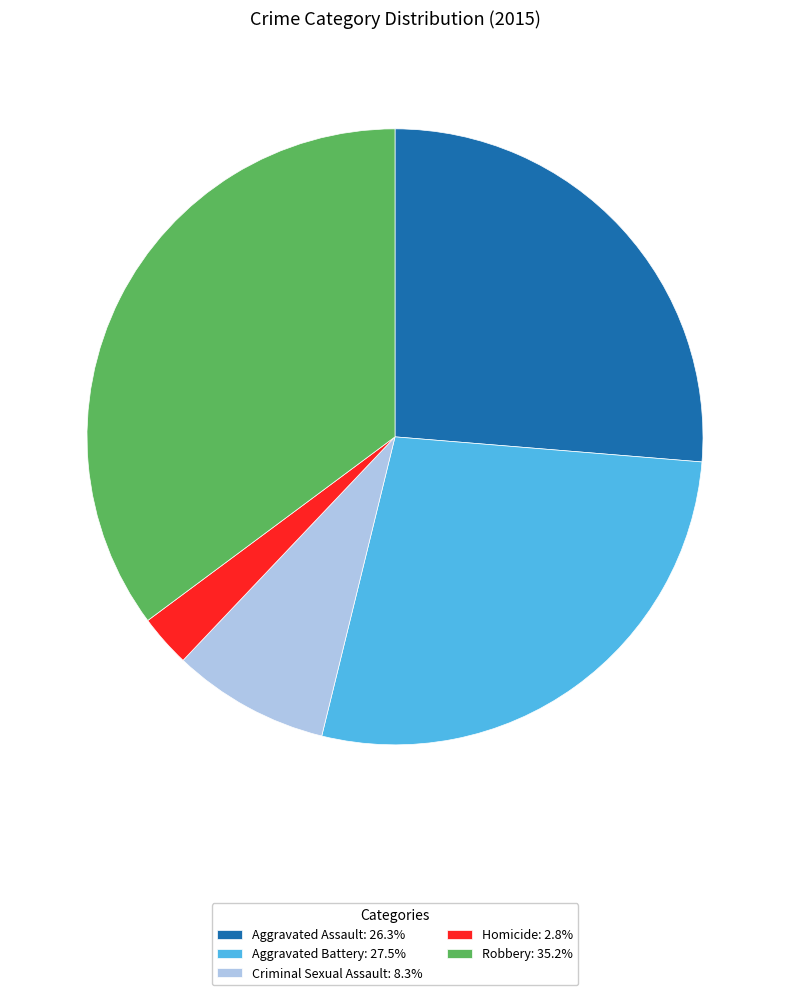

Does Homicide represent more than half of the total?

No